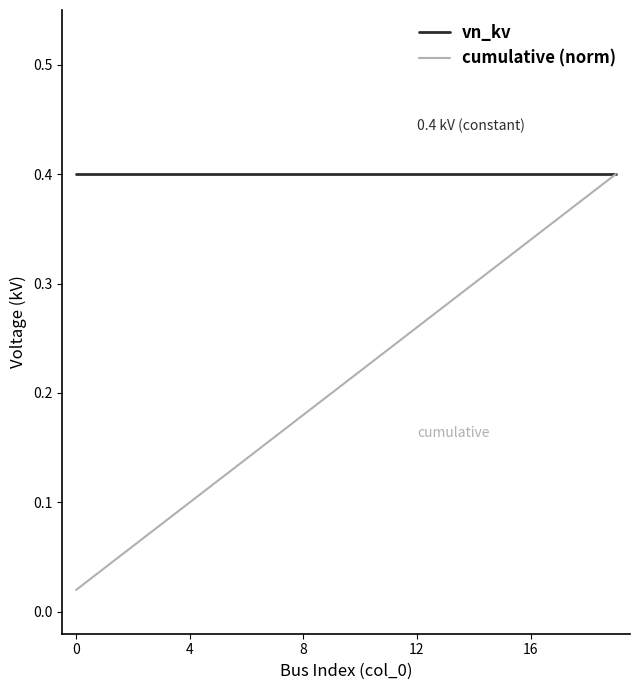

Which series has the largest range (max minus min)?

cumulative (norm)